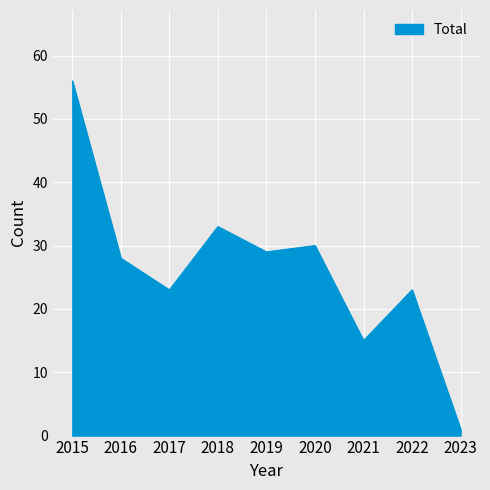

Which has a higher value, 2015 or 2017?

2015